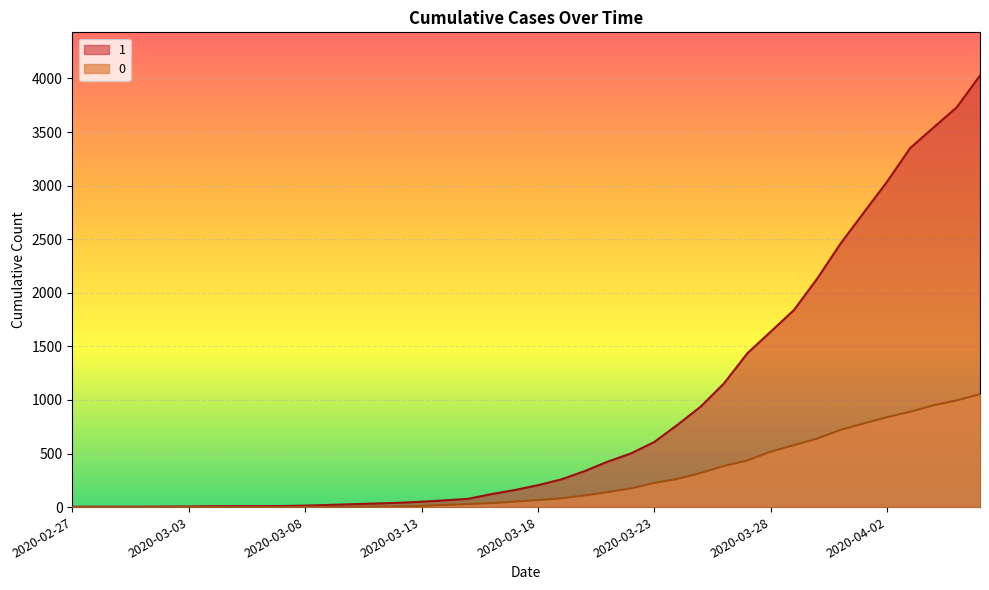

Reading right to left, extract all data points from this chart.

1: 2020-04-06=4028	2020-04-05=3731	2020-04-04=3542	2020-04-03=3351	2020-04-02=3035	2020-04-01=2747	2020-03-31=2457	2020-03-30=2131	2020-03-29=1838	2020-03-28=1636	2020-03-27=1435	2020-03-26=1155	2020-03-25=938	2020-03-24=768	2020-03-23=607	2020-03-22=501	2020-03-21=424	2020-03-20=335	2020-03-19=258	2020-03-18=204	2020-03-17=159	2020-03-16=121	2020-03-15=77	2020-03-14=63	2020-03-13=50	2020-03-12=40	2020-03-11=33	2020-03-10=27	2020-03-09=20	2020-03-08=14	2020-03-07=10	2020-03-06=9	2020-03-05=9	2020-03-04=8	2020-03-03=6	2020-03-02=5	2020-03-01=4	2020-02-29=4	2020-02-28=4	2020-02-27=3
0: 2020-04-06=1054	2020-04-05=996	2020-04-04=950	2020-04-03=890	2020-04-02=839	2020-04-01=781	2020-03-31=720	2020-03-30=639	2020-03-29=578	2020-03-28=517	2020-03-27=435	2020-03-26=384	2020-03-25=319	2020-03-24=263	2020-03-23=225	2020-03-22=175	2020-03-21=140	2020-03-20=108	2020-03-19=82	2020-03-18=65	2020-03-17=51	2020-03-16=37	2020-03-15=28	2020-03-14=20	2020-03-13=11	2020-03-12=6	2020-03-11=4	2020-03-10=2	2020-03-09=2	2020-03-08=2	2020-03-07=1	2020-03-06=0	2020-03-05=0	2020-03-04=0	2020-03-03=0	2020-03-02=0	2020-03-01=0	2020-02-29=0	2020-02-28=0	2020-02-27=0